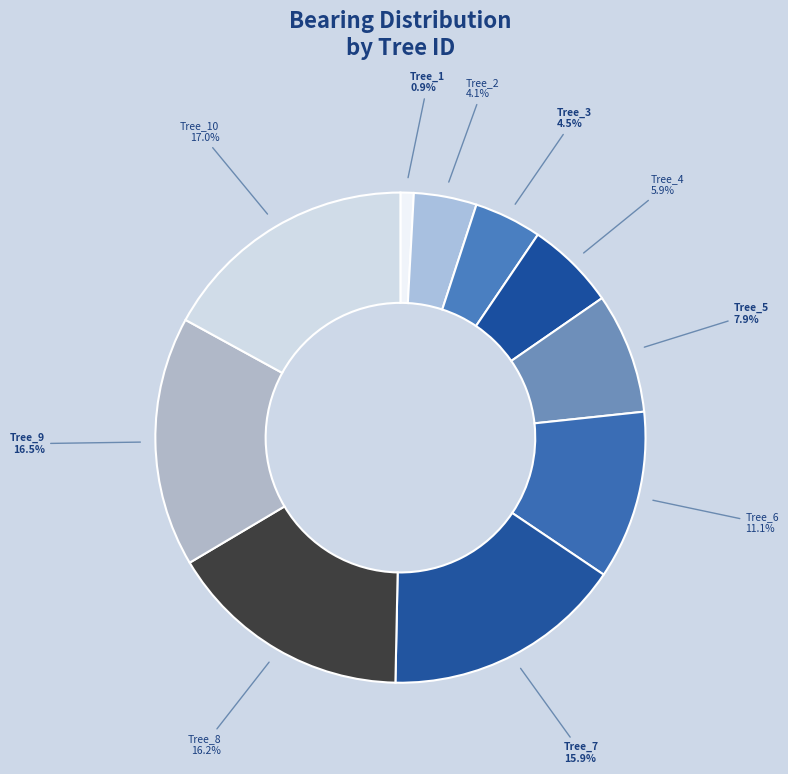

How many segments does this pie chart have?

10